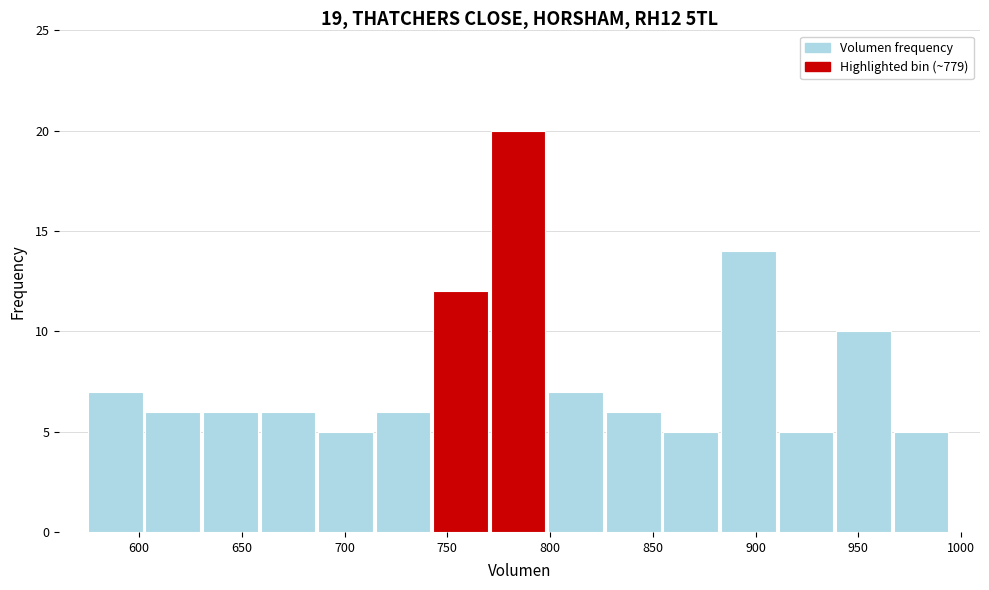

Reading left to right, transcribe this chart: for each bar, give the range it covers on the x-axis and its height. Neither the bar edges nor the heights are printed on the chart, so give them approximately, as read against the axes.

575 to 605: 7
605 to 630: 6
630 to 660: 6
660 to 685: 6
685 to 715: 5
715 to 745: 6
745 to 770: 12
770 to 800: 20
800 to 825: 7
825 to 855: 6
855 to 885: 5
885 to 910: 14
910 to 940: 5
940 to 965: 10
965 to 995: 5